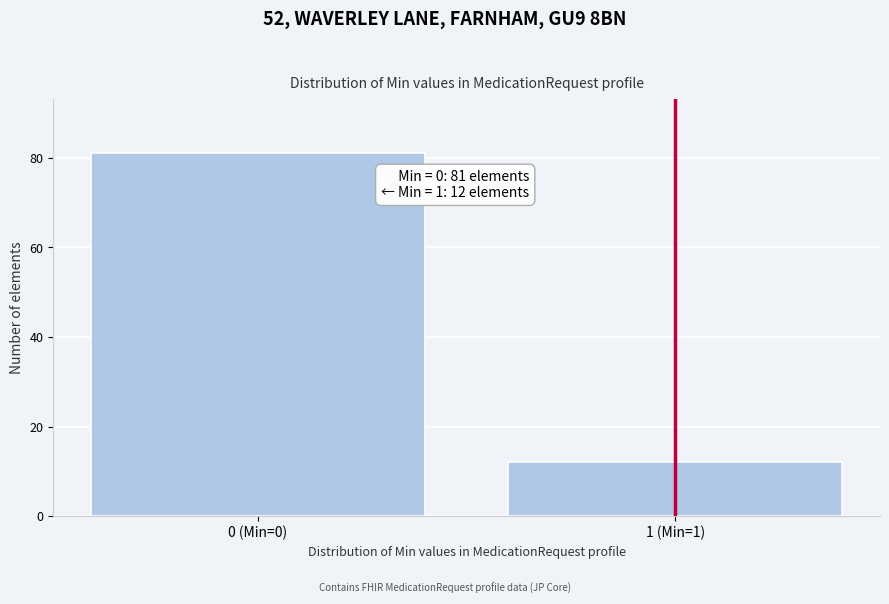

Reading left to right, transcribe all the data shown in this chart.

0 (Min=0)=81	1 (Min=1)=12